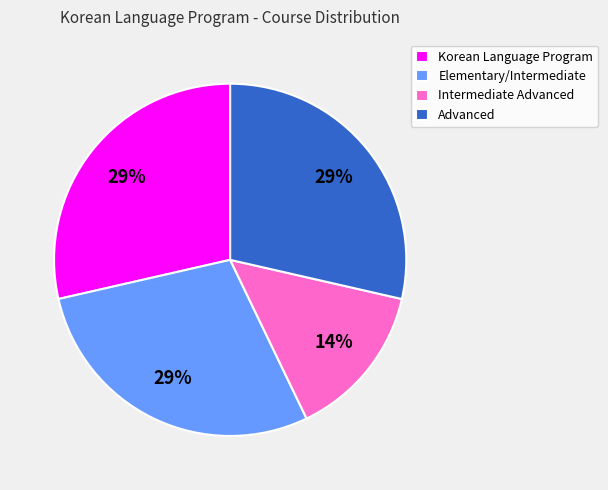

Between Intermediate Advanced and Korean Language Program, which is larger?

Korean Language Program